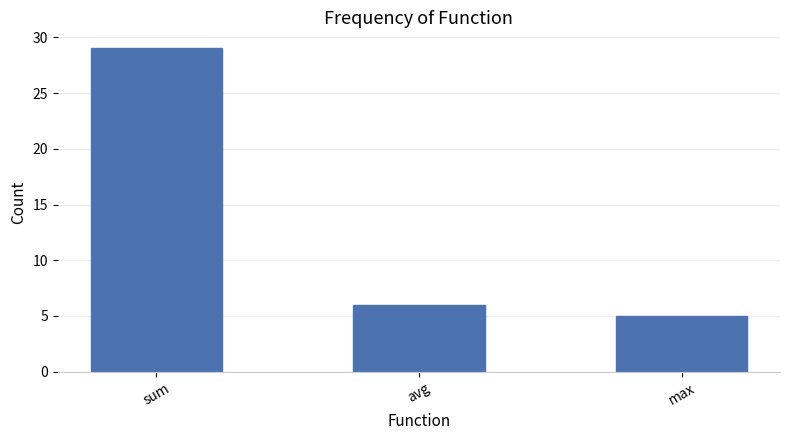

At which label does the data first exceed 6?

sum